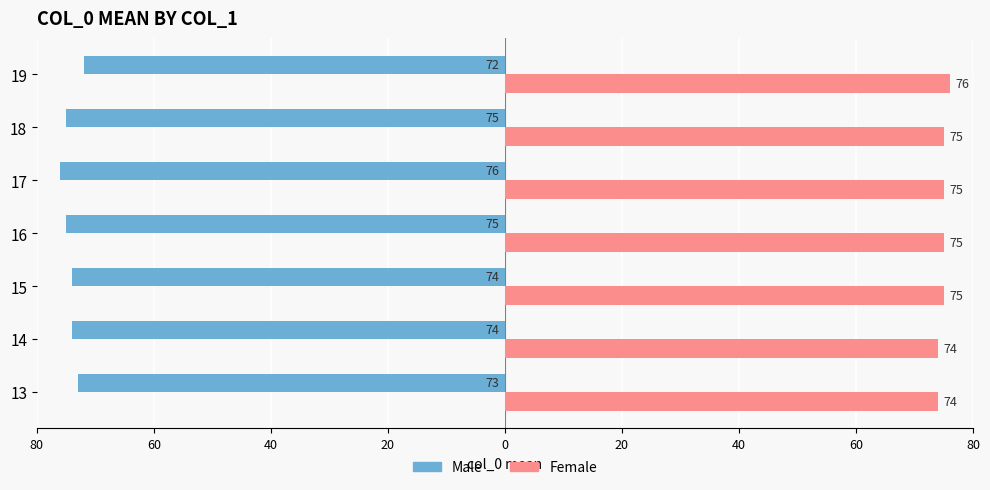

What is the value of the Male bar at the 5th from the left?

-76